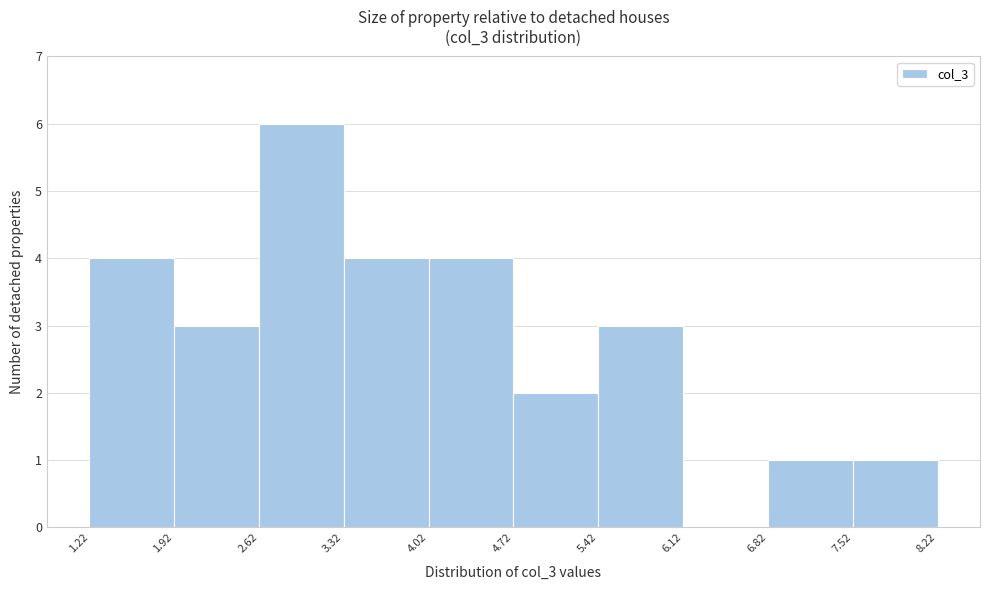

Reading left to right, list every bar in this chart as the range it spans on the x-axis followed by its height. The values are not printed on the chart, so give them approximately, as read against the axis.

1.22 to 1.92: 4
1.92 to 2.62: 3
2.62 to 3.32: 6
3.32 to 4.02: 4
4.02 to 4.72: 4
4.72 to 5.42: 2
5.42 to 6.12: 3
6.12 to 6.82: 0
6.82 to 7.52: 1
7.52 to 8.22: 1